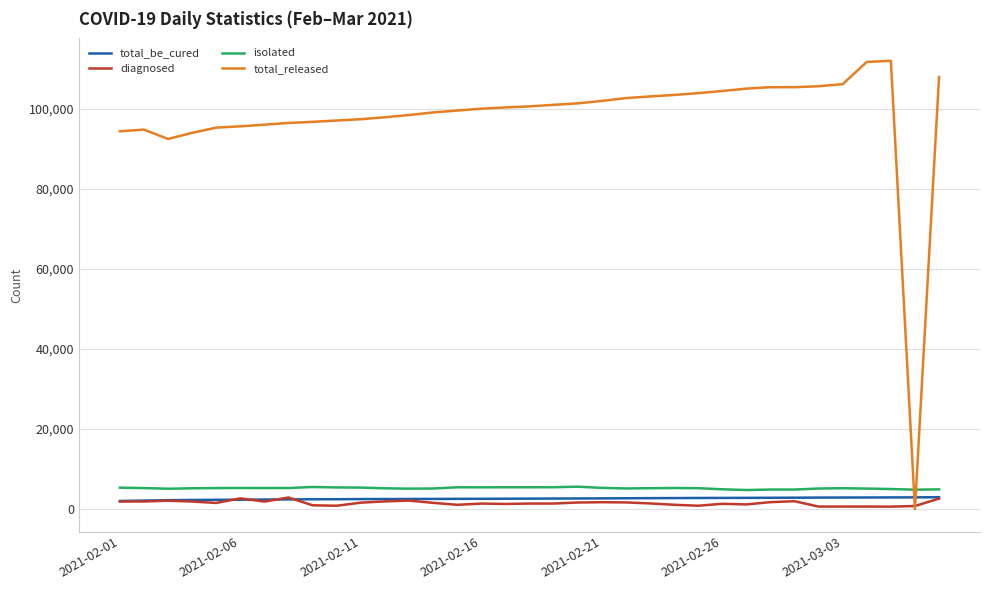

What are all the series names shown in the legend?

total_be_cured, diagnosed, isolated, total_released